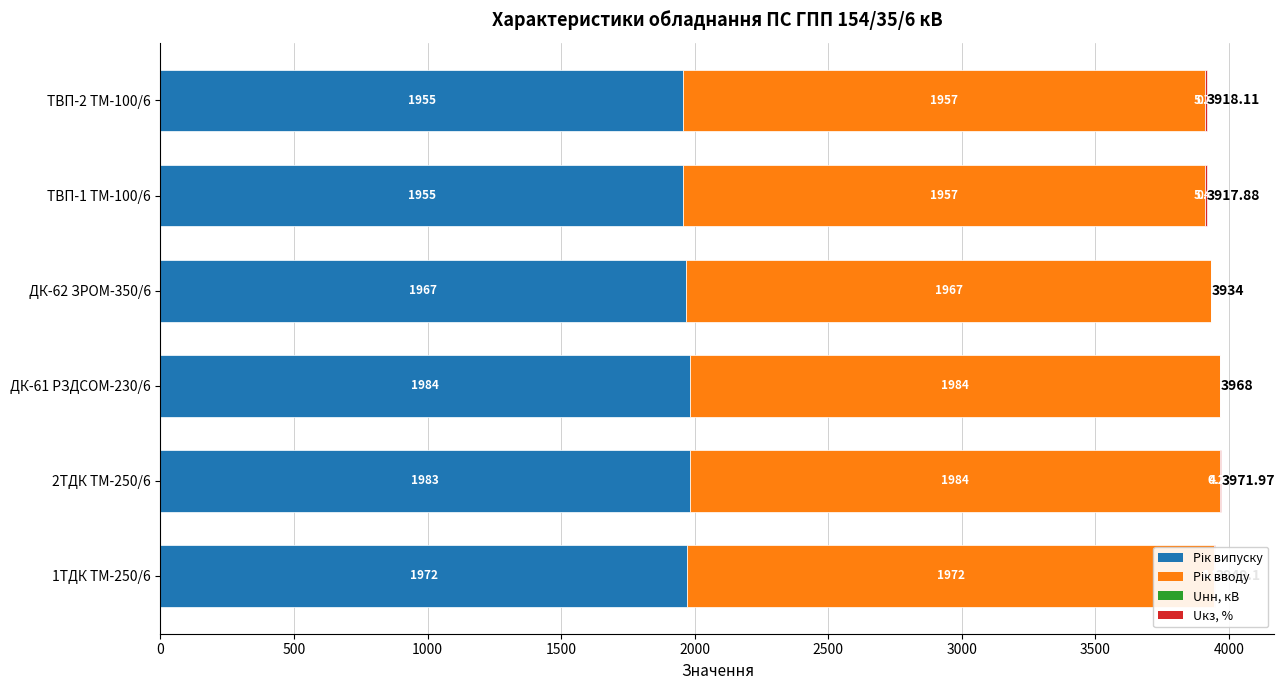

How many series are shown in this chart?

4